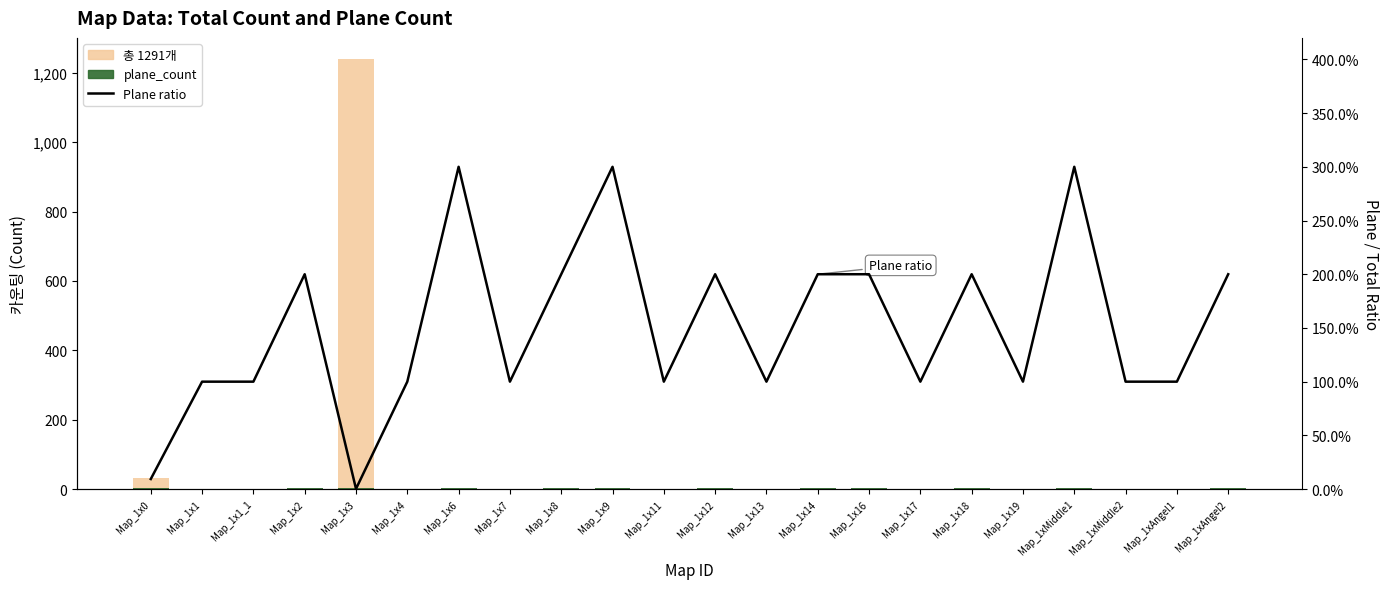

What is the average value of the 총 1291개 series?

58.7